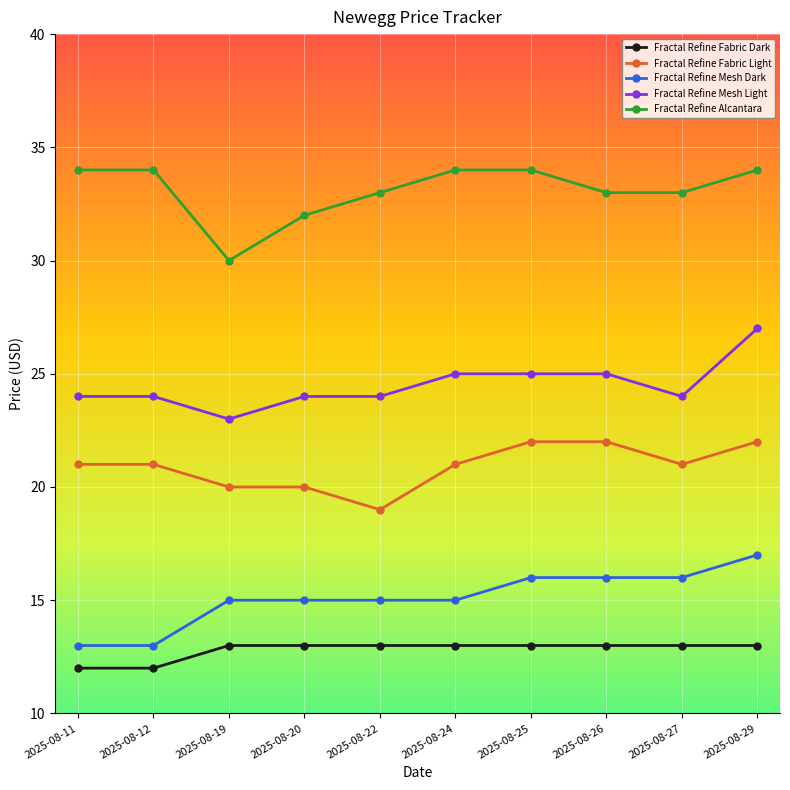

What is the value of the Fractal Refine Mesh Light point at the 10th from the left?

27